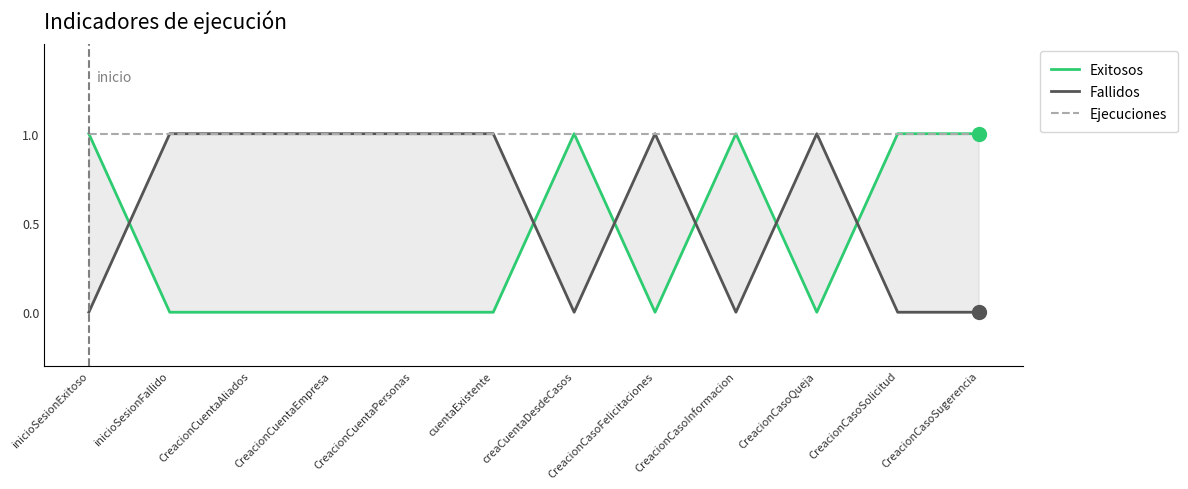

How many values in the Exitosos series exceed 0?

5